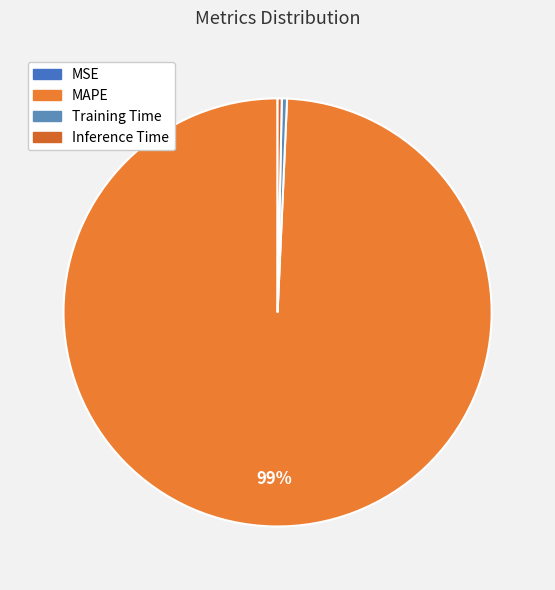

How much of the chart is everything except MSE?

100.0%